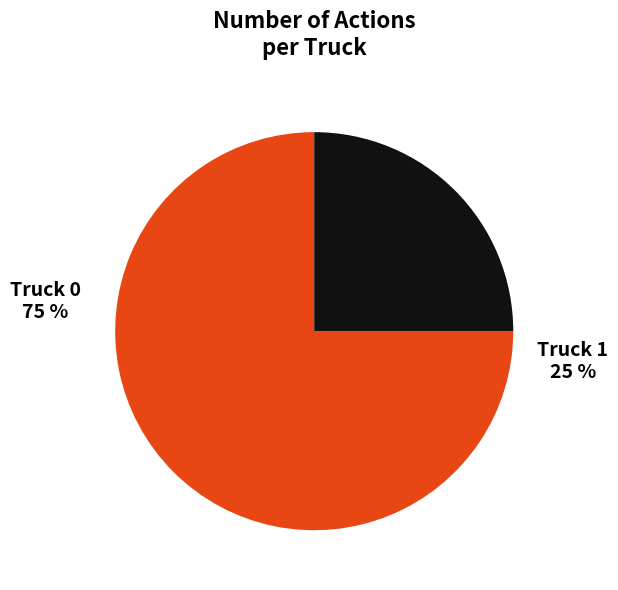

Combined, what portion of the pie is Truck 0 and Truck 1?

100.0%